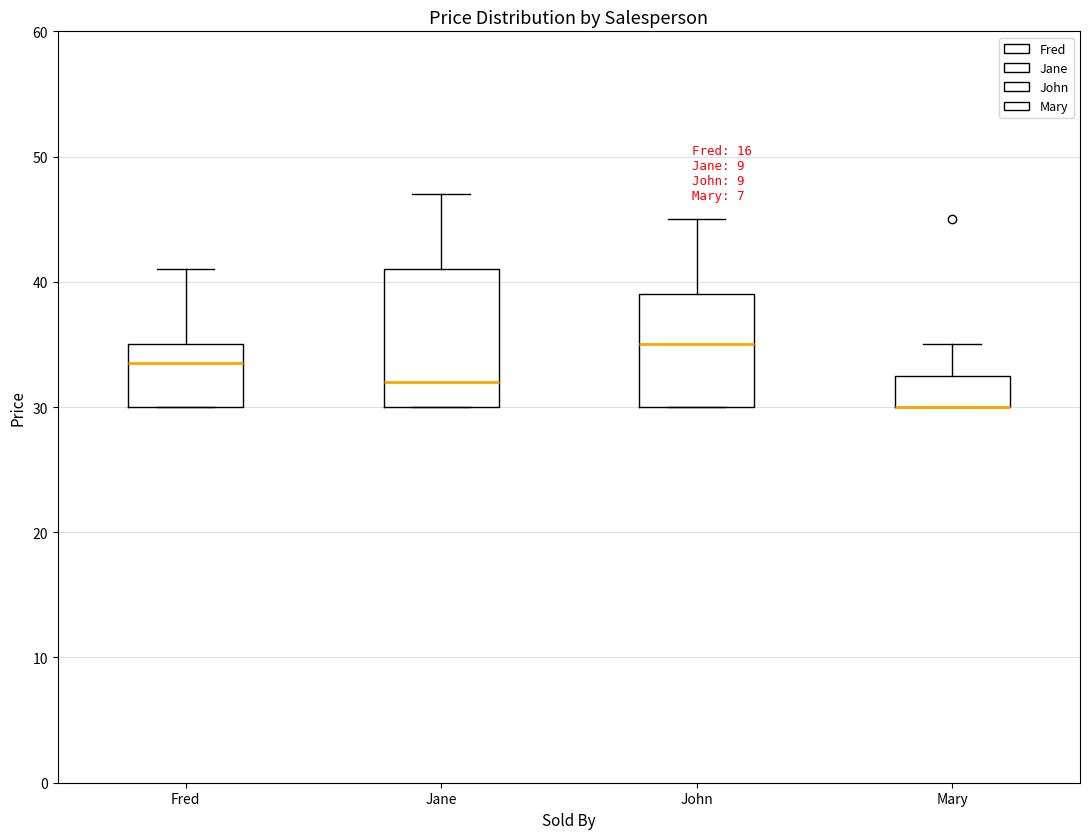

Reading left to right, transcribe this box plot: for each box, give where its median line is, the range the box spans, and where its two whiskers end, as read against the y-axis. The values are not printed on the chart, so give them approximately, as read against the axis.

Fred: median 34, box 30 to 35, whiskers 30 to 41
Jane: median 32, box 30 to 41, whiskers 30 to 47
John: median 35, box 30 to 39, whiskers 30 to 45
Mary: median 30 (drawn on the box's lower edge), box 30 to 33, whiskers 30 to 35